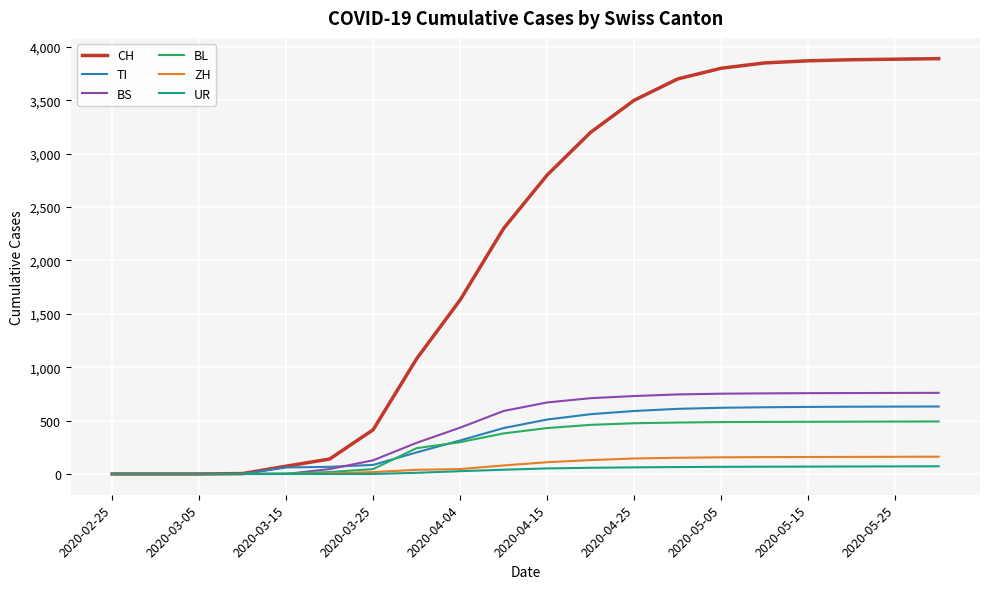

How many lines are shown in the chart?

6